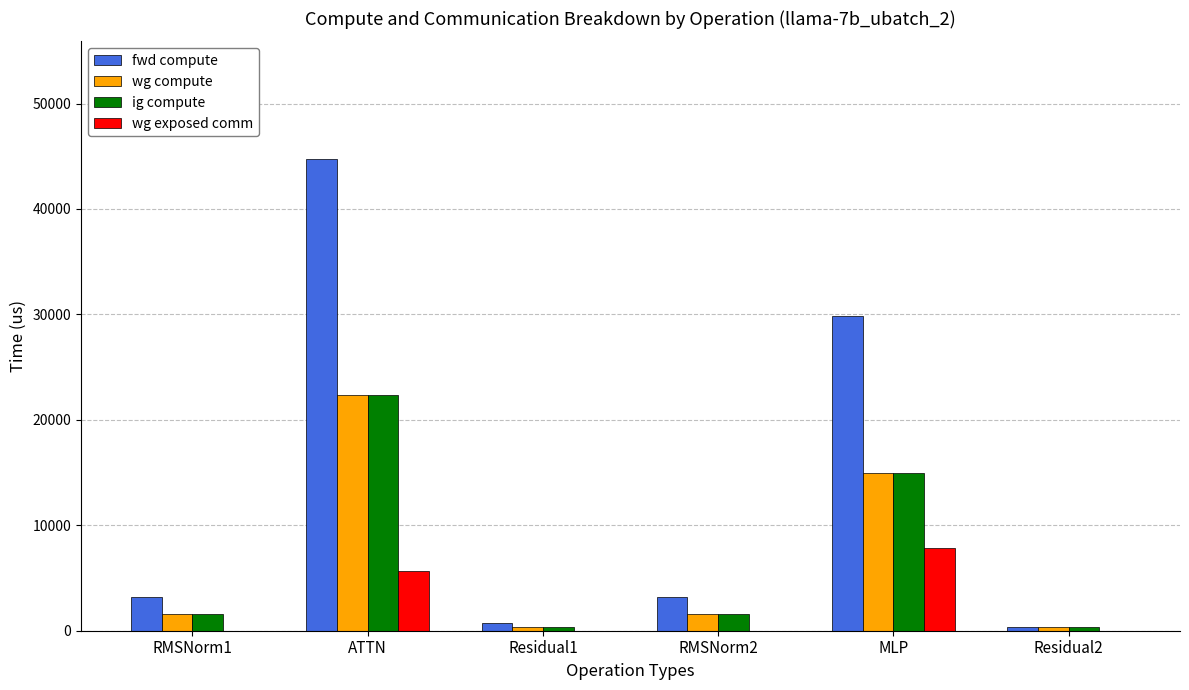

What is the maximum value for ig compute?

22358.8